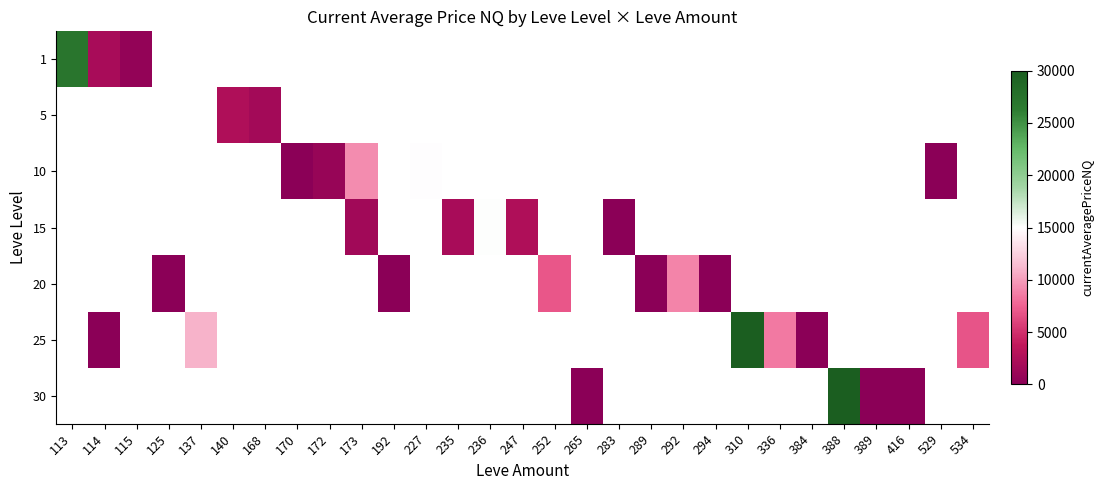

Rank the categories by 1 value from lowest to highest.

115, 125, 137, 140, 168, 170, 172, 173, 192, 227, 235, 236, 247, 252, 265, 283, 289, 292, 294, 310, 336, 384, 388, 389, 416, 529, 534, 114, 113